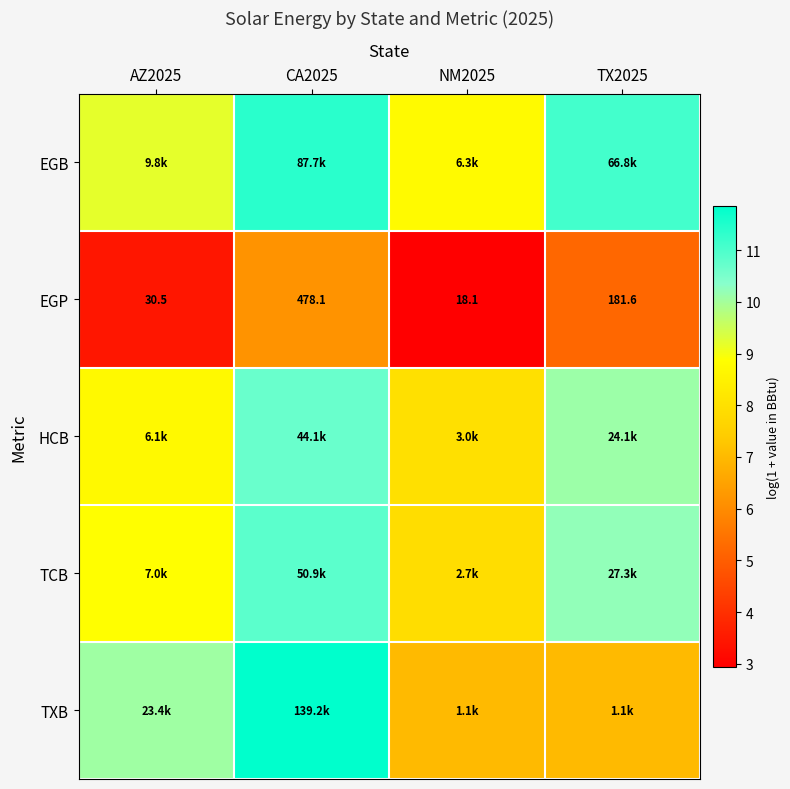

At which label does TXB first exceed 10?

AZ2025